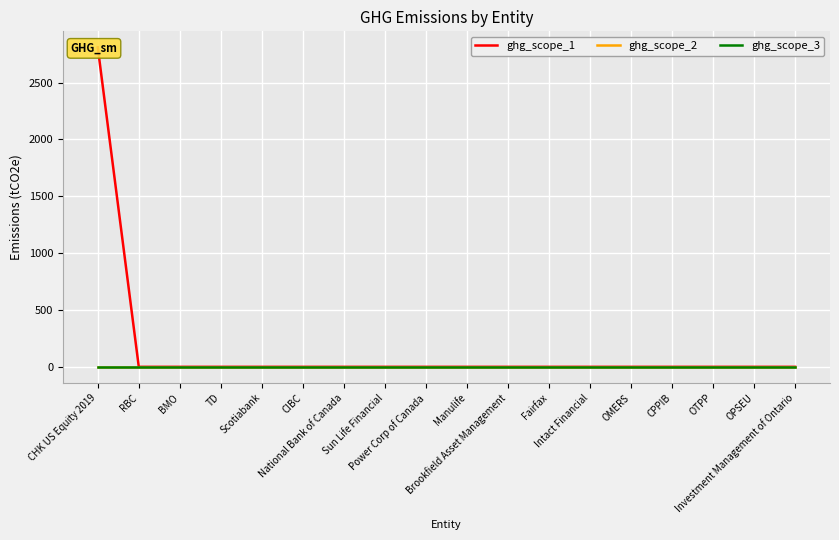

Reading left to right, transcribe all the data shown in this chart.

ghg_scope_1: CHK US Equity 2019=2810	RBC=0	BMO=0	TD=0	Scotiabank=0	CIBC=0	National Bank of Canada=0	Sun Life Financial=0	Power Corp of Canada=0	Manulife=0	Brookfield Asset Management=0	Fairfax=0	Intact Financial=0	OMERS=0	CPPIB=0	OTPP=0	OPSEU=0	Investment Management of Ontario=0
ghg_scope_2: CHK US Equity 2019=0	RBC=0	BMO=0	TD=0	Scotiabank=0	CIBC=0	National Bank of Canada=0	Sun Life Financial=0	Power Corp of Canada=0	Manulife=0	Brookfield Asset Management=0	Fairfax=0	Intact Financial=0	OMERS=0	CPPIB=0	OTPP=0	OPSEU=0	Investment Management of Ontario=0
ghg_scope_3: CHK US Equity 2019=0	RBC=0	BMO=0	TD=0	Scotiabank=0	CIBC=0	National Bank of Canada=0	Sun Life Financial=0	Power Corp of Canada=0	Manulife=0	Brookfield Asset Management=0	Fairfax=0	Intact Financial=0	OMERS=0	CPPIB=0	OTPP=0	OPSEU=0	Investment Management of Ontario=0